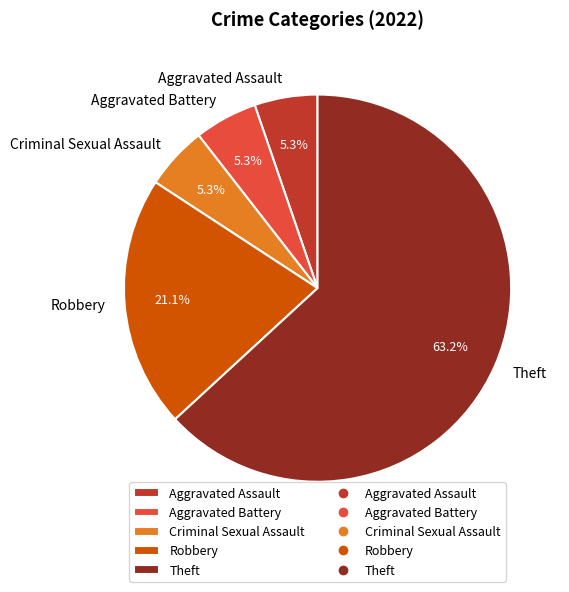

Does Robbery represent more than half of the total?

No